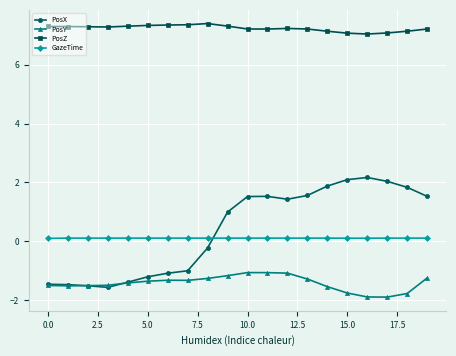

At how many categories does at least one series exceed 0?

20